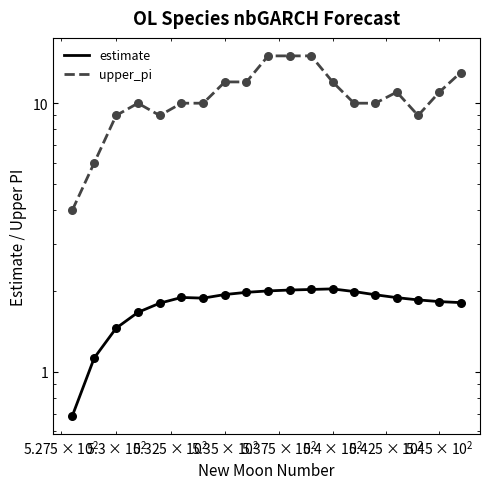

Which series has the largest total across all categories?

upper_pi